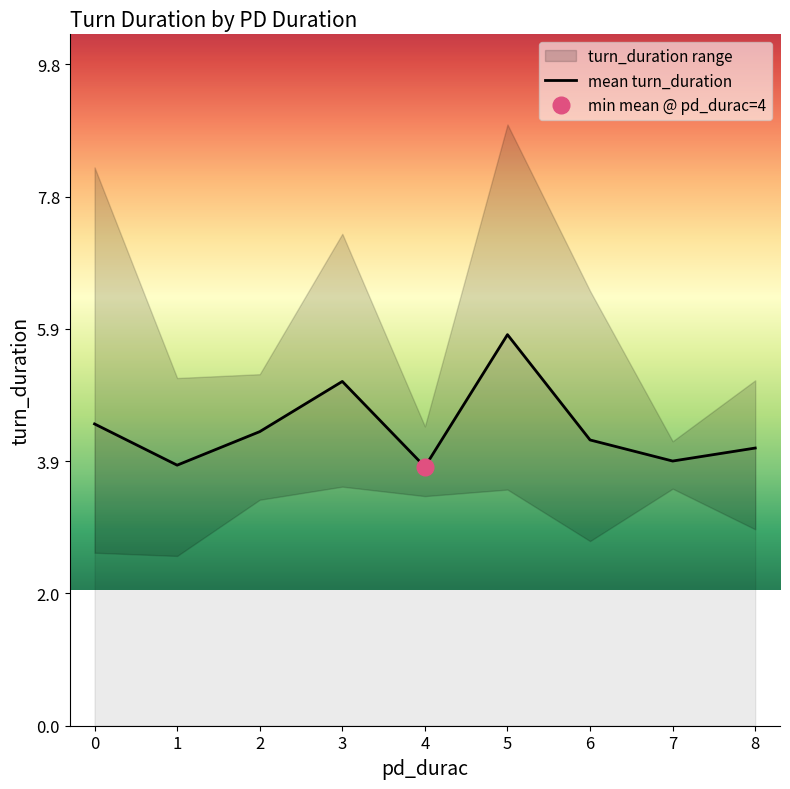

True or false: the data shows 4.3 at 2.

True